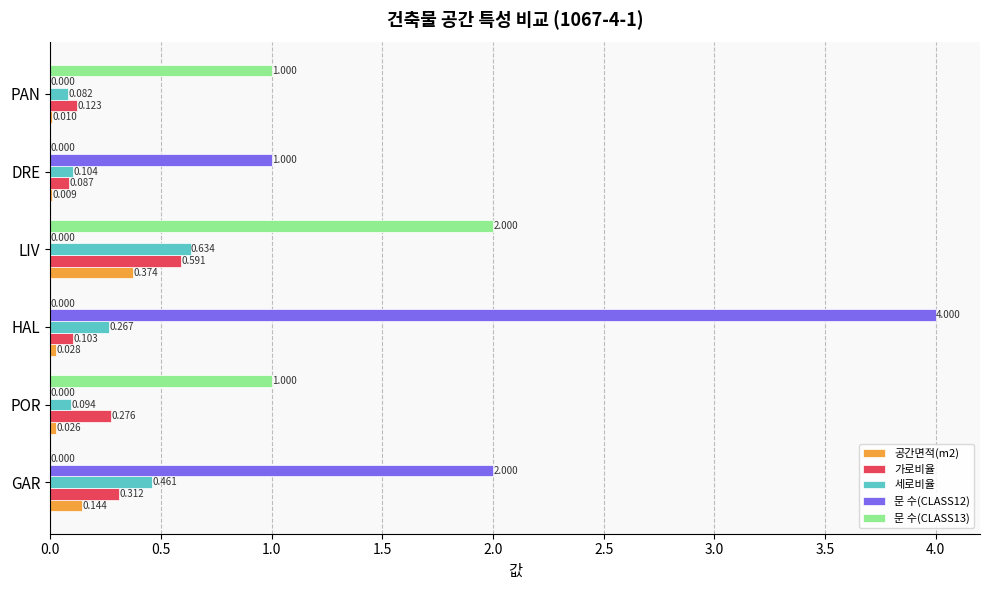

Is the value of 공간면적(m2) at POR greater than the value of 문 수(CLASS13) at HAL?

Yes